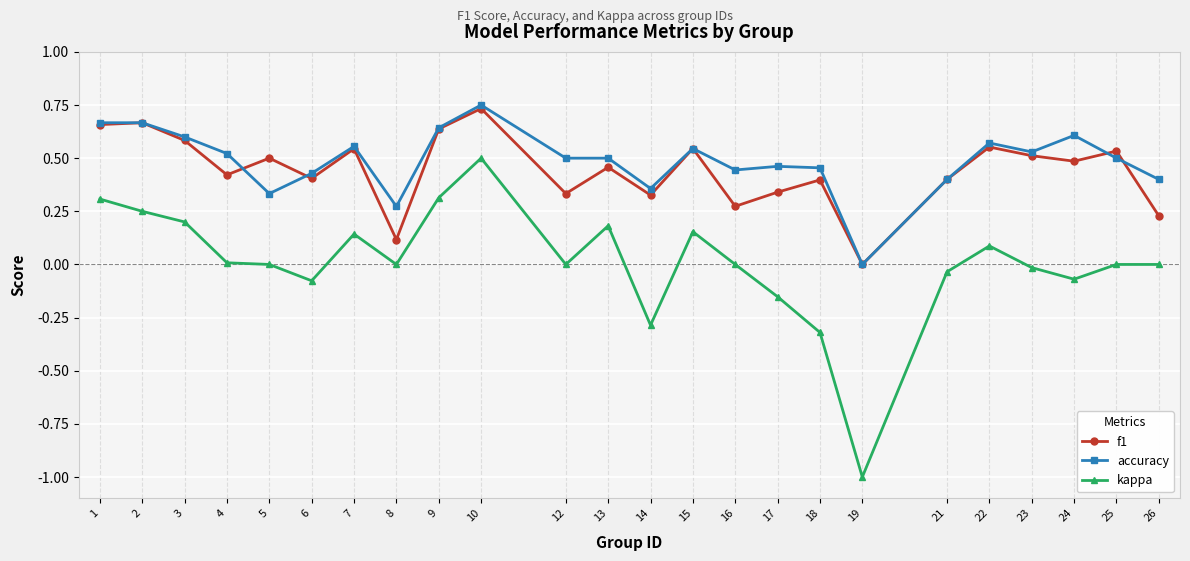

What is the total value across all series at 19?

-1.0